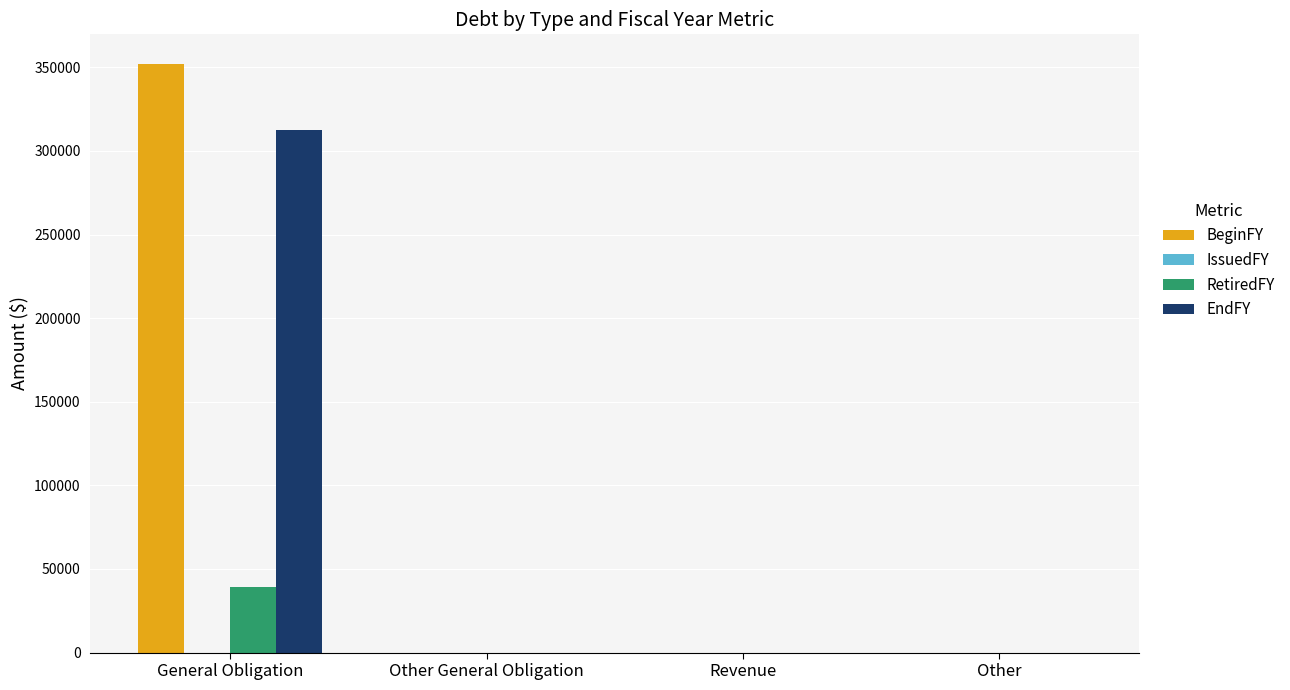

At which category is the sum across all series the highest?

General Obligation